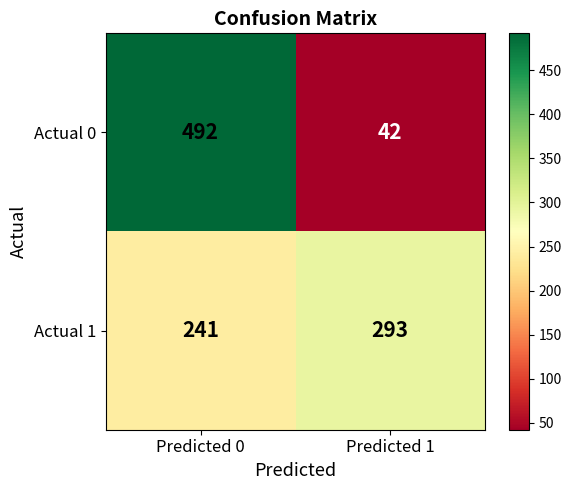

List the series in order of their peak value, lowest first.

Actual 1, Actual 0